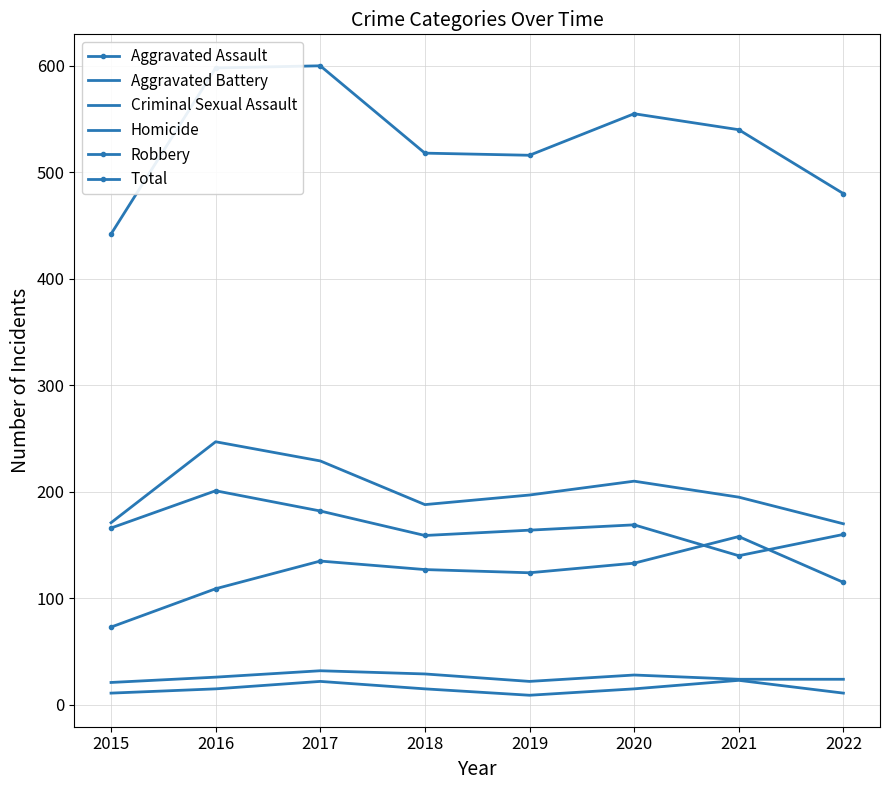

What is the average value of the Total series?

531